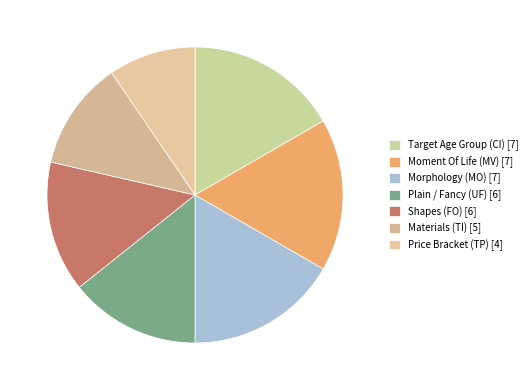

How many segments does this pie chart have?

7